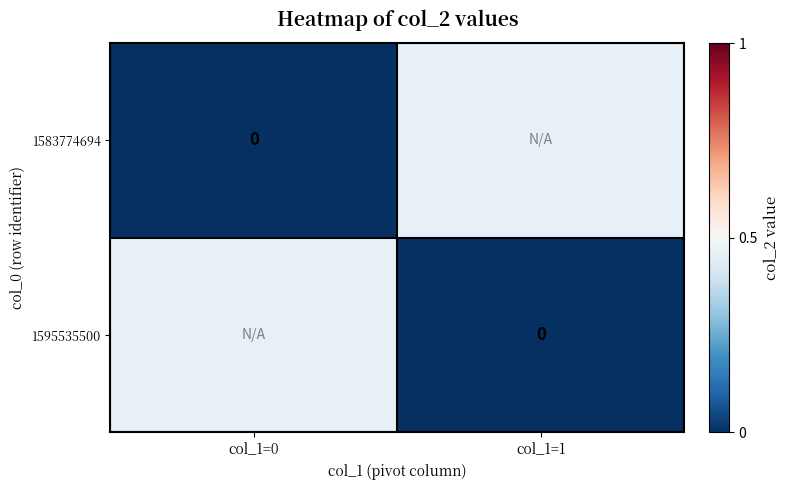

Rank the categories by 1595535500 value from highest to lowest.

col_1=0, col_1=1